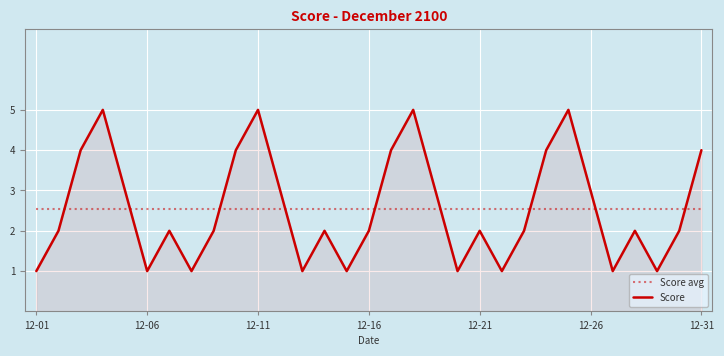

After their last crossing, which series has the higher values: Score or Score avg?

Score